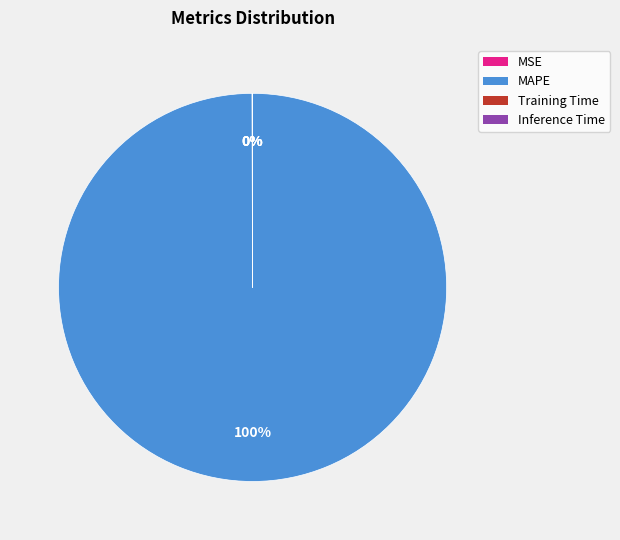

To the nearest percent, what is the difference between the largest and smallest slice percentages?

100%